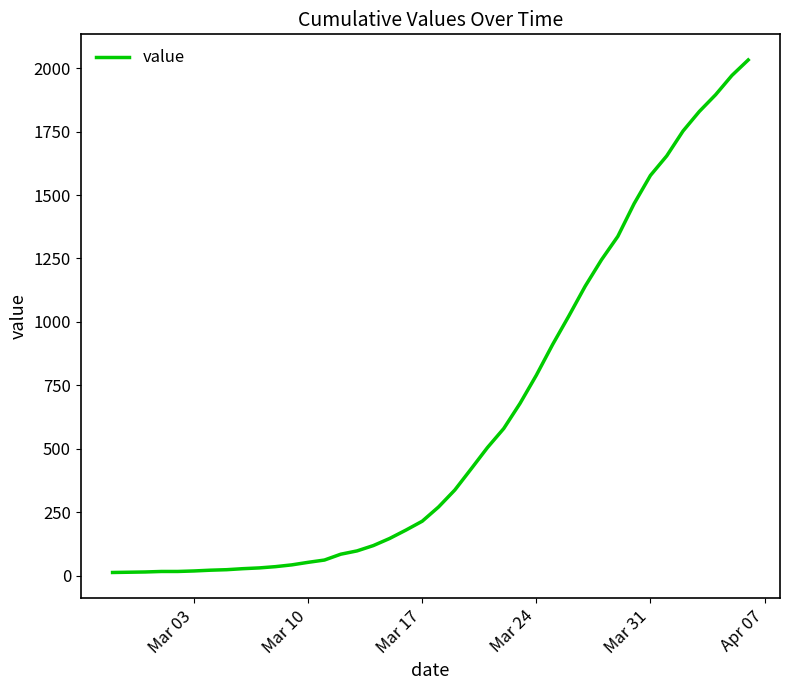

What is the difference between the second highest and minimum values?

1958